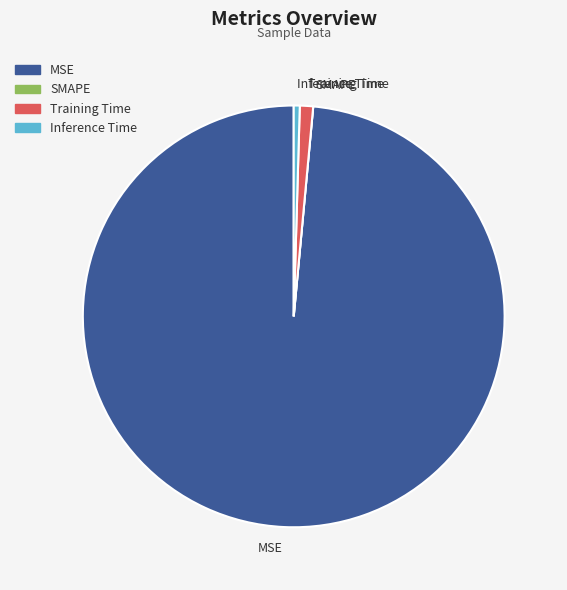

True or false: Inference Time accounts for 0% of the total.

True